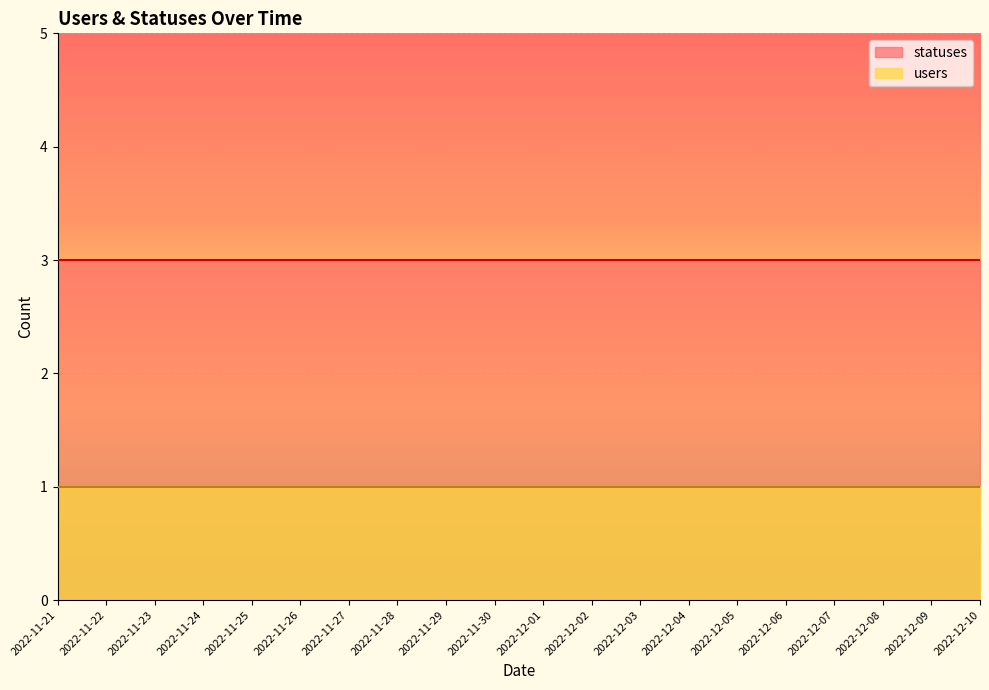

What is the label of the 3rd point from the left?

2022-11-23